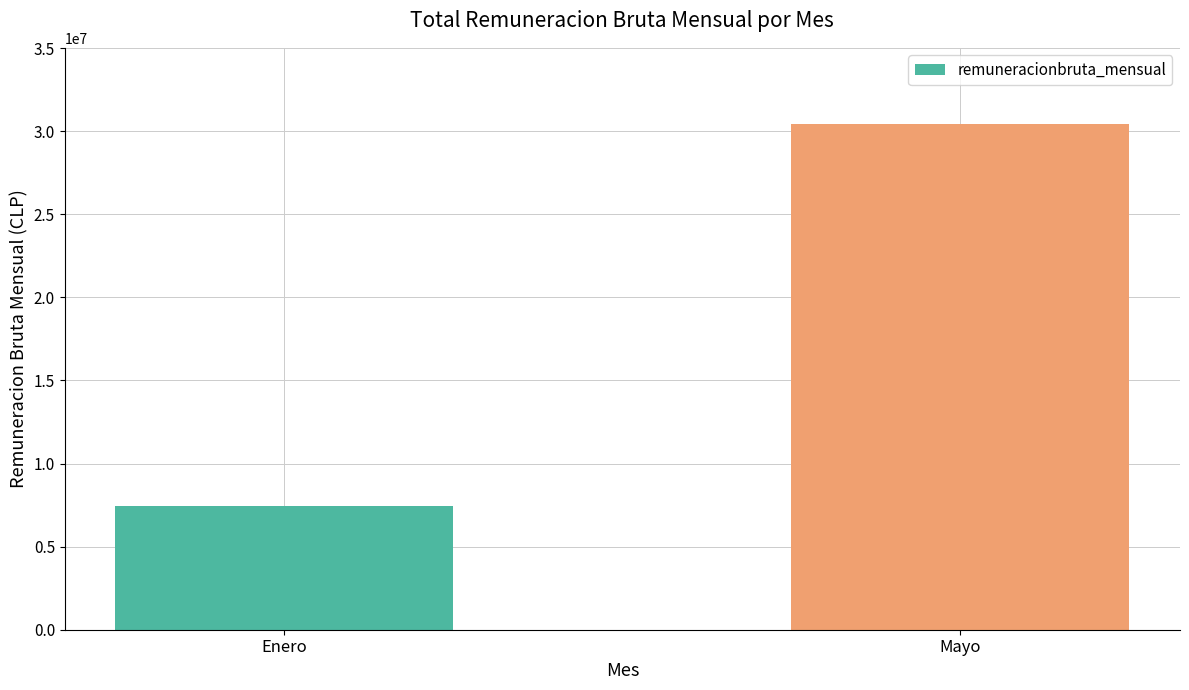

How many series are shown in this chart?

1